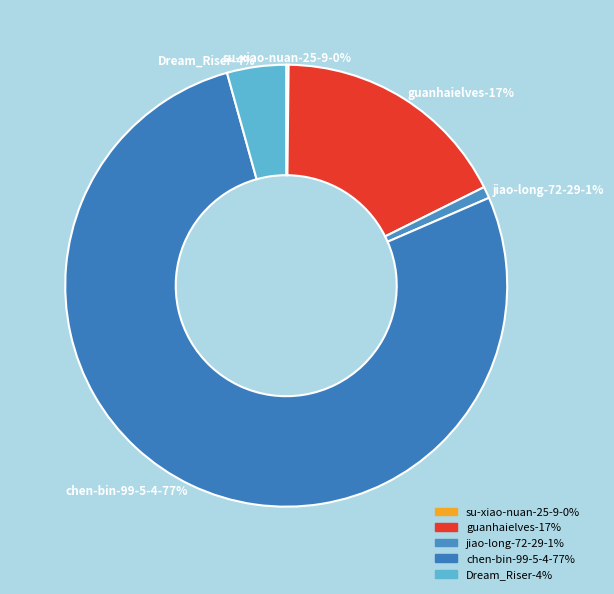

Which slice is the smallest?

su-xiao-nuan-25-9